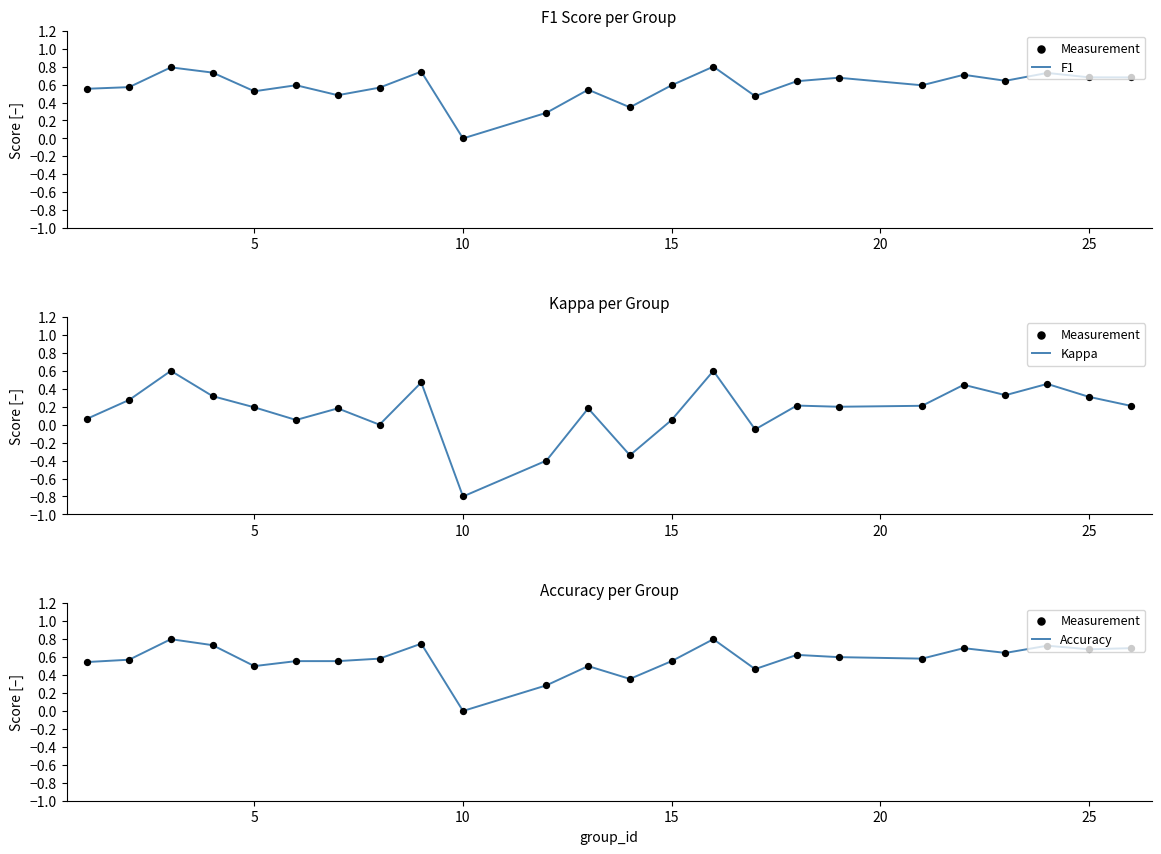

Which series has the largest Y range (max minus min)?

Kappa